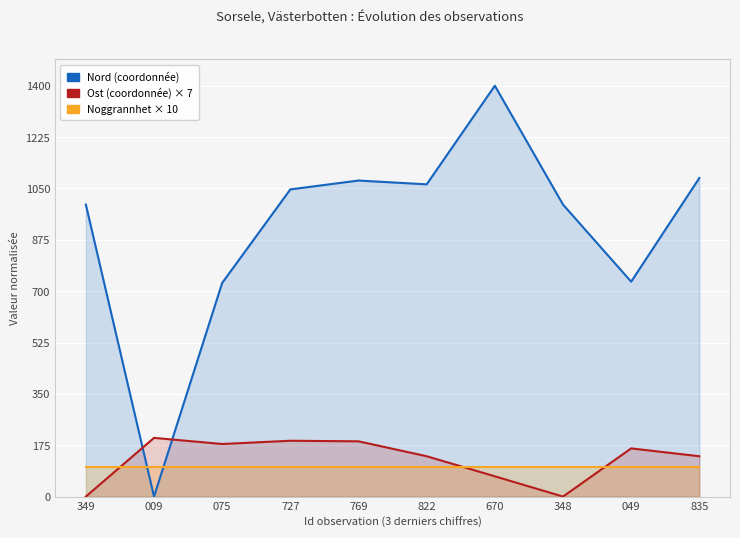

In Nord, how many points are higher than both neighbors (excluding endpoints)?

2